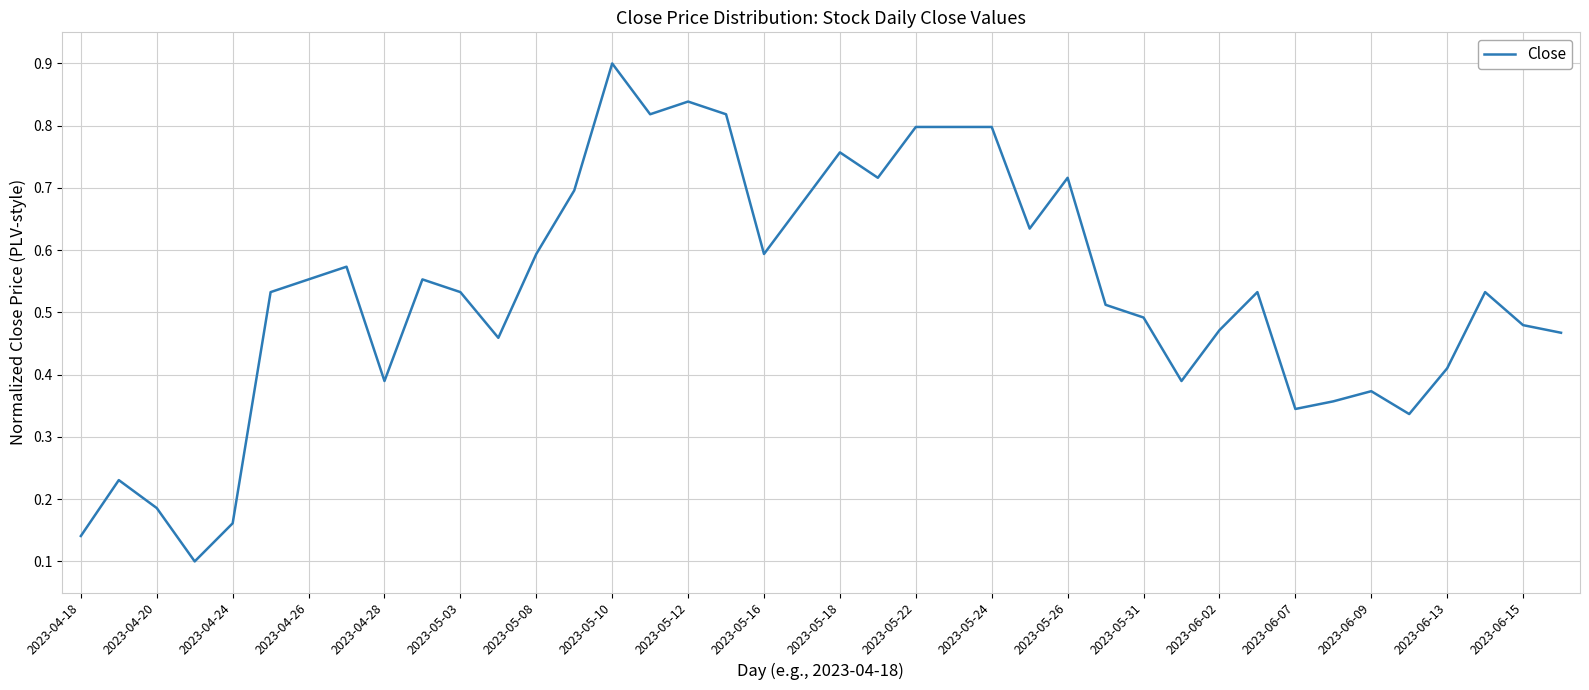

What is the greatest value displayed?

0.9